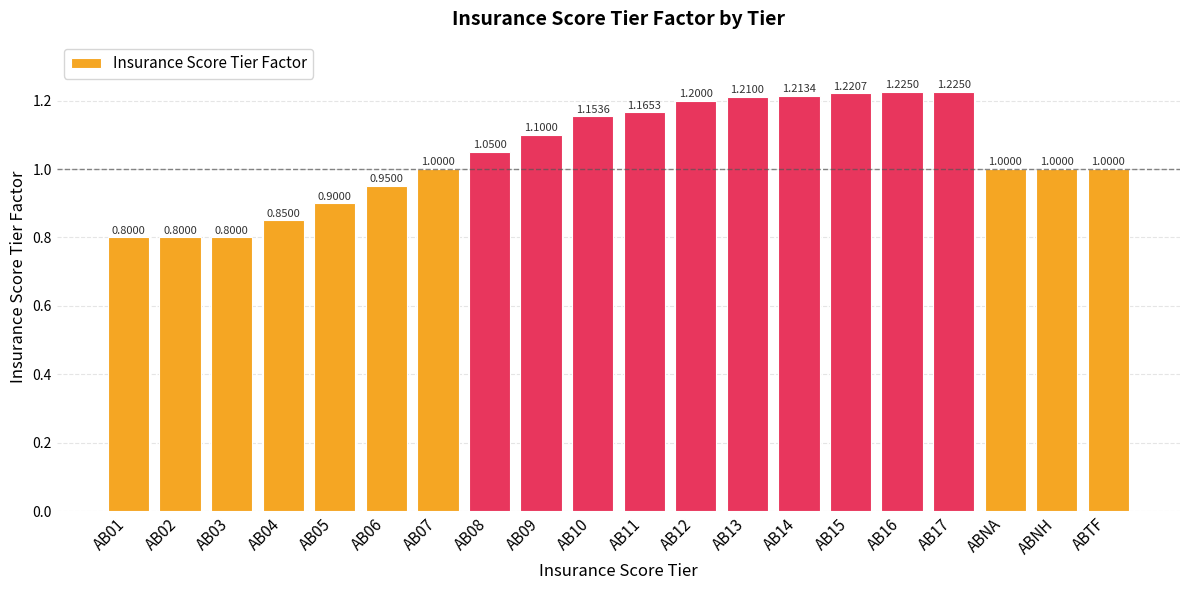

What is the value of the 9th bar from the left?

1.1